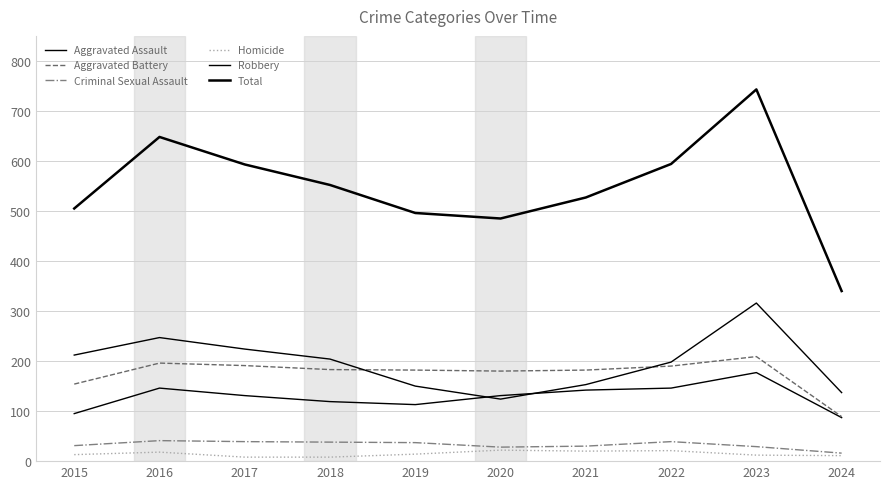

Does the chart have visible grid lines?

Yes